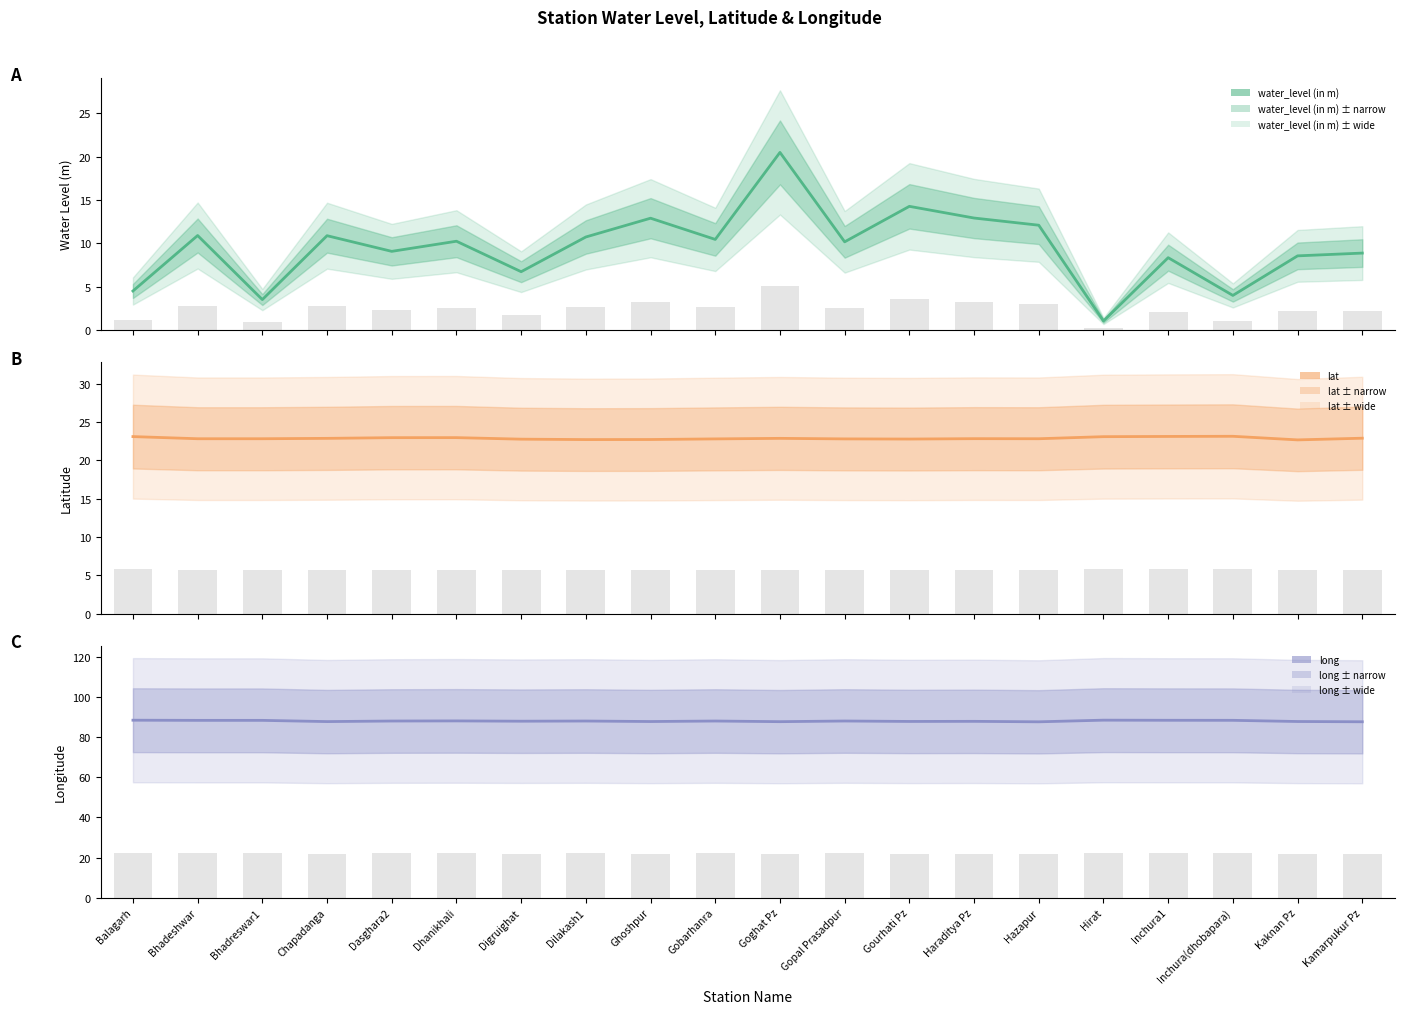

Which series has the widest spread of values?

water_level (in m)